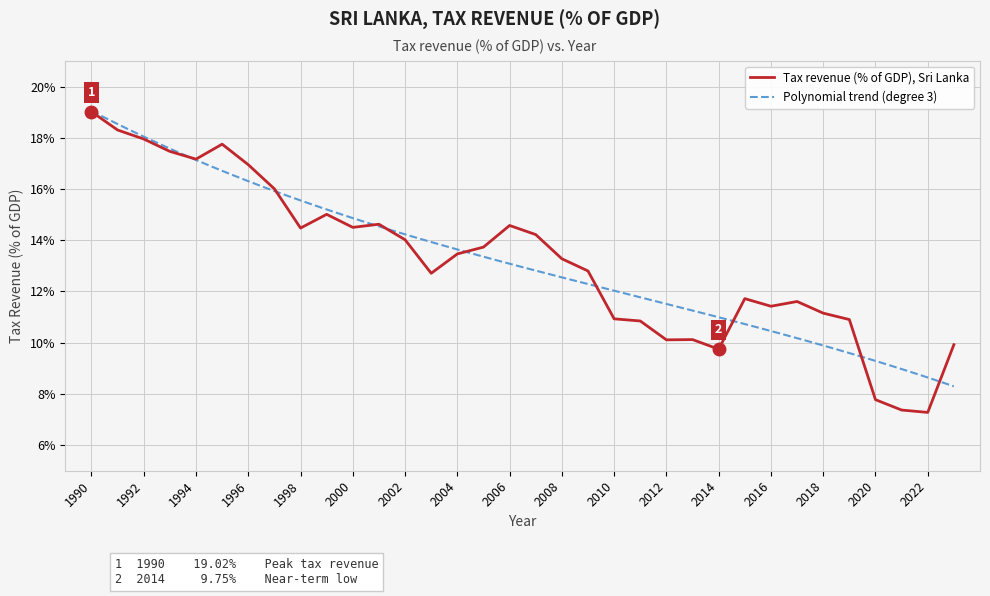

What is the difference between the maximum and minimum values?

11.7